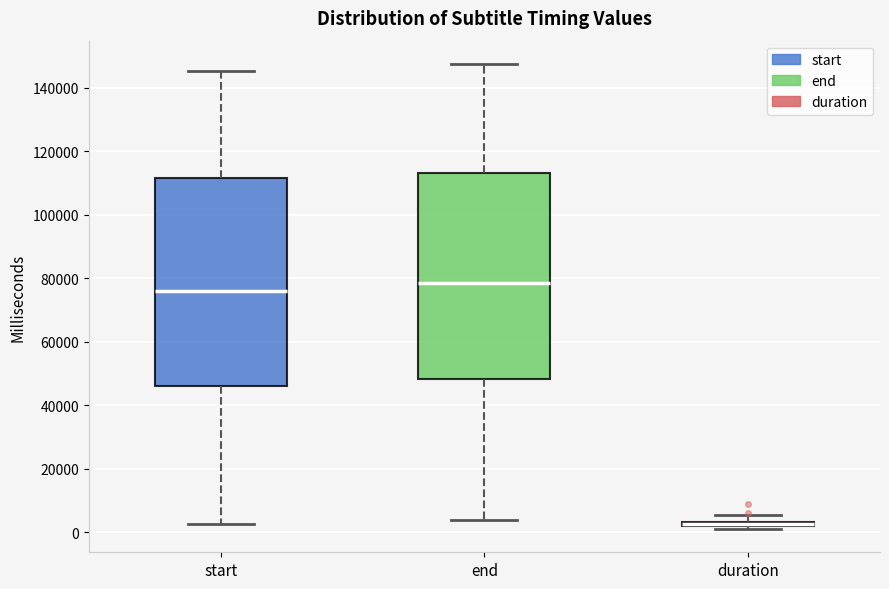

Where does the upper whisker of the box for end end on the y-axis? The values are not printed on the chart, so give them approximately, as read against the axis.

148000